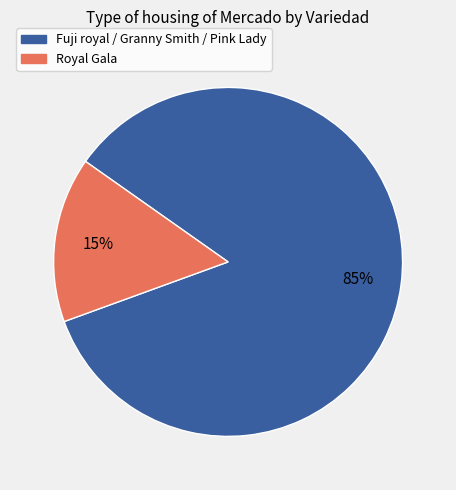

Is there any slice that represents more than half of the pie?

Yes